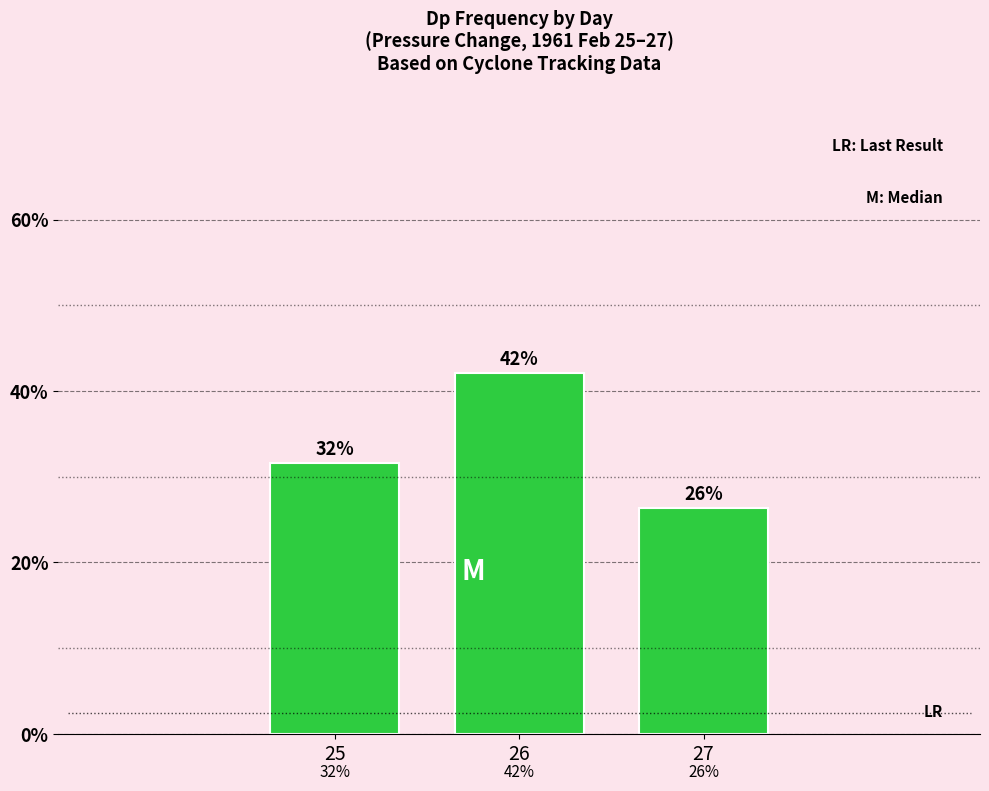

What is the change in value from 26 to 27?

-15.8